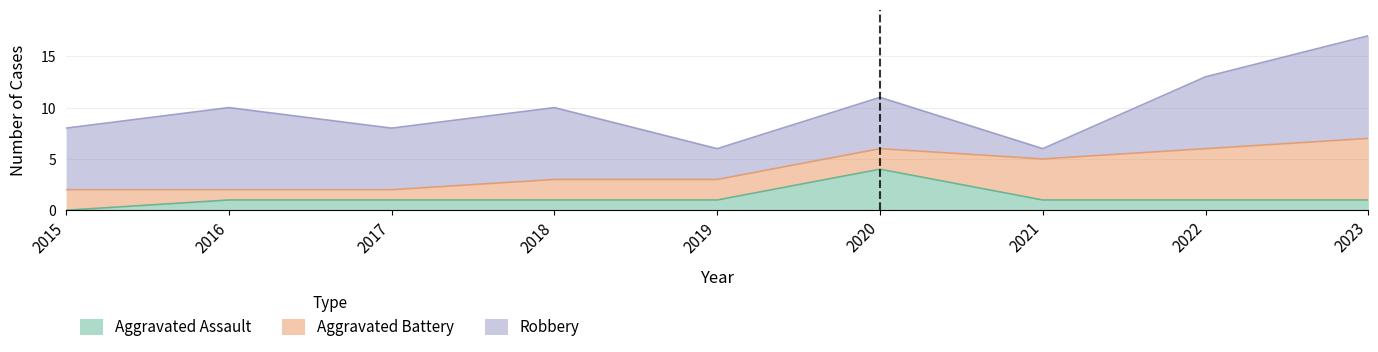

True or false: Aggravated Battery has more than 1 interior local peaks.

False